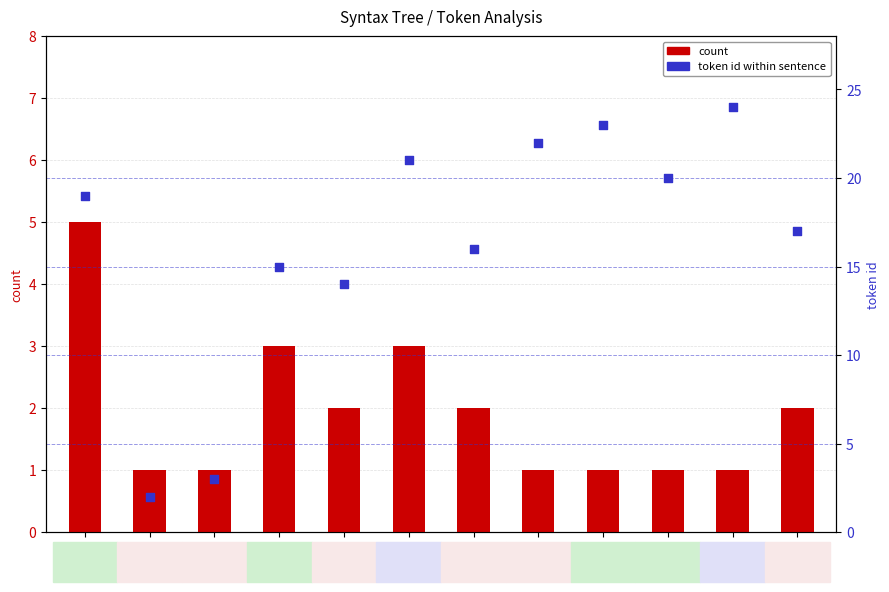

Is the value of token id (within sentence) at AuxY greater than the value of count at ADV?

Yes